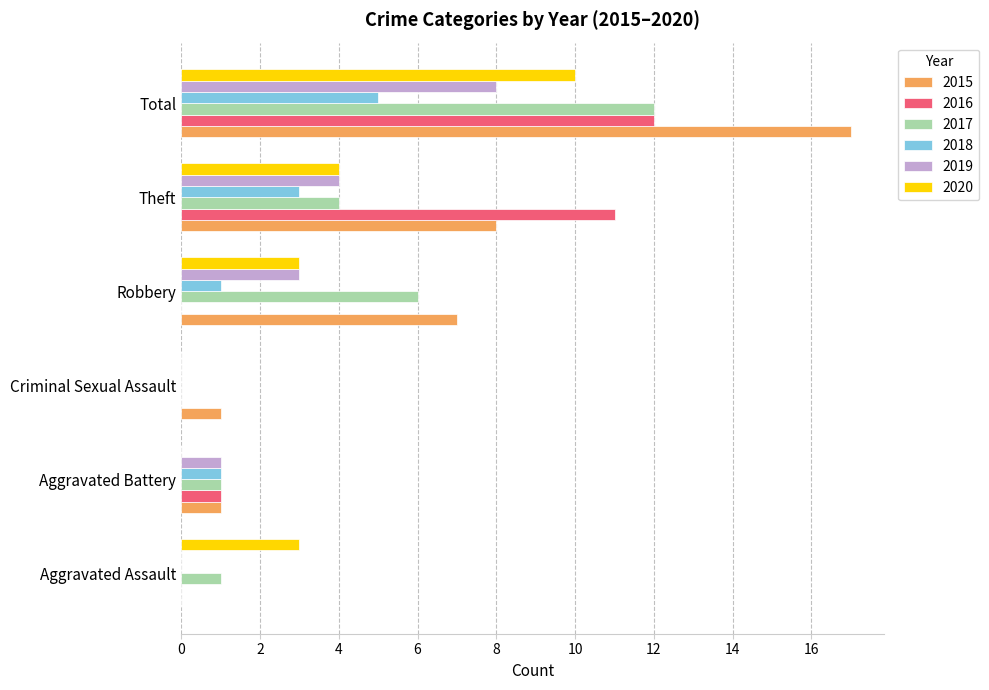

True or false: 2016 has a value of 0 at Aggravated Assault.

True